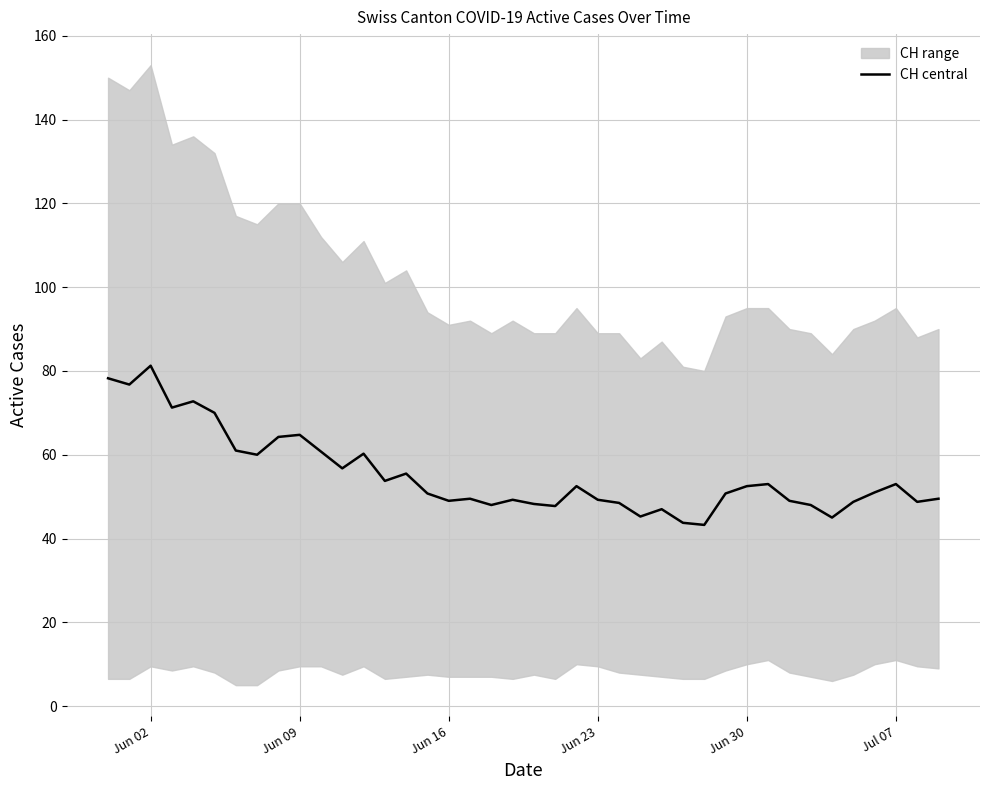

What is the difference between the maximum and minimum values?

38.0